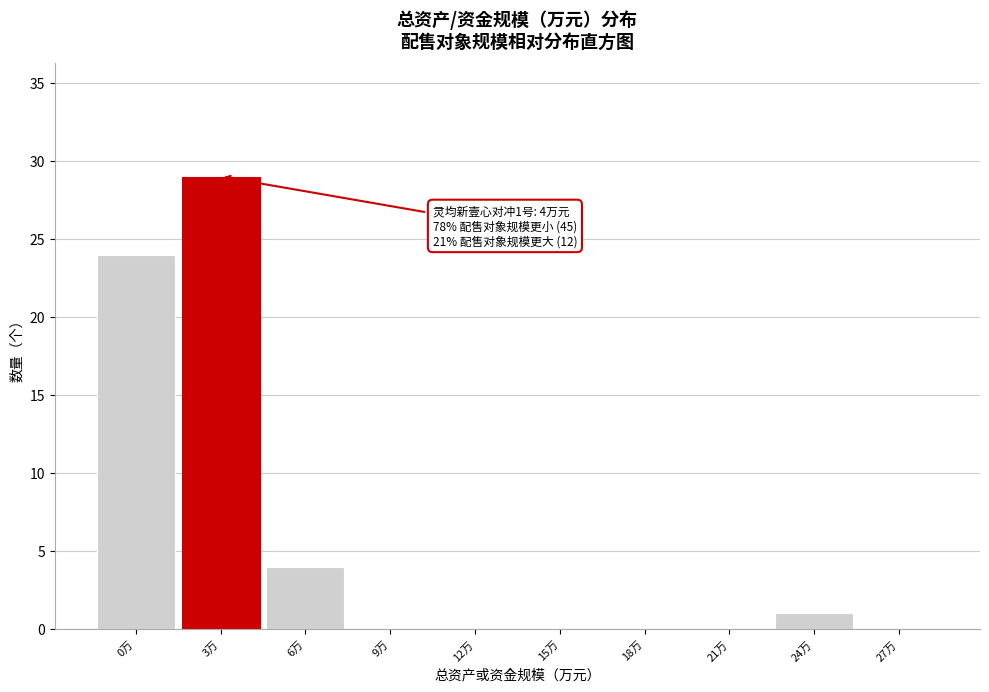

Reading right to left, transcribe all the data shown in this chart.

27万=0	24万=1	21万=0	18万=0	15万=0	12万=0	9万=0	6万=4	3万=29	0万=24